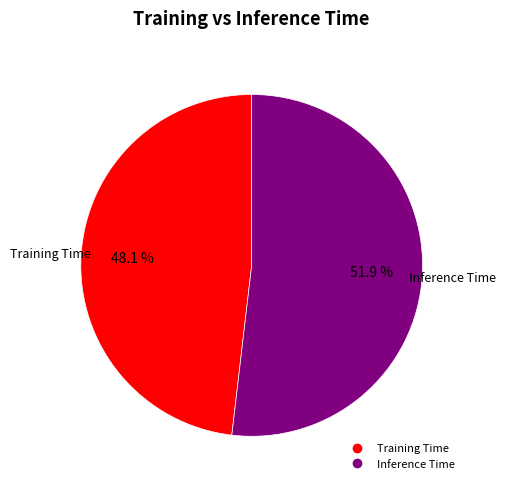

Which slice is the largest?

Inference Time